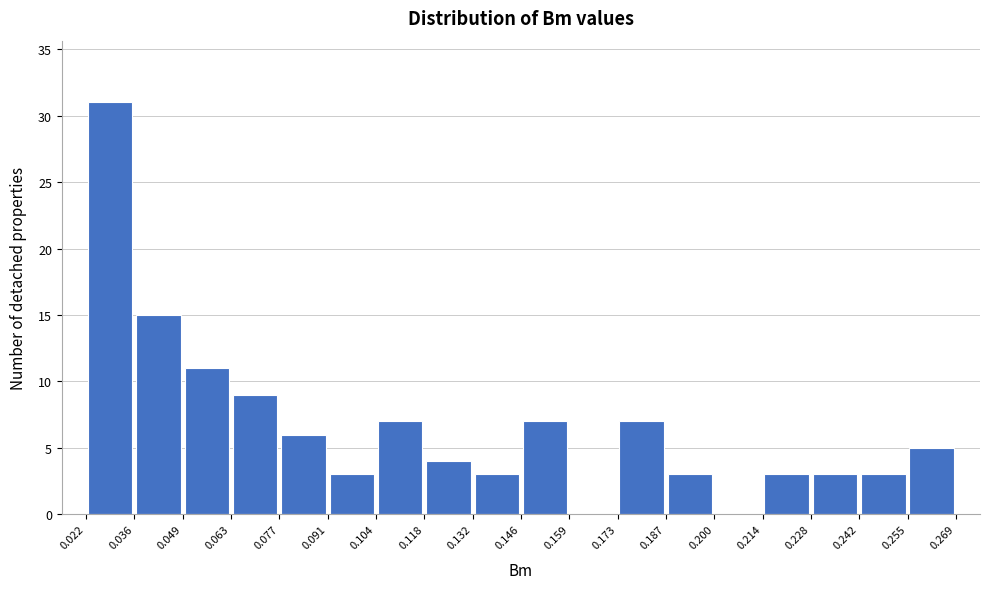

Reading left to right, transcribe this chart: for each bar, give the range it covers on the x-axis and its height. The values are not printed on the chart, so give them approximately, as read against the axis.

0.022 to 0.036: 31
0.036 to 0.049: 15
0.049 to 0.063: 11
0.063 to 0.077: 9
0.077 to 0.091: 6
0.091 to 0.104: 3
0.104 to 0.118: 7
0.118 to 0.132: 4
0.132 to 0.146: 3
0.146 to 0.159: 7
0.159 to 0.173: 0
0.173 to 0.187: 7
0.187 to 0.200: 3
0.200 to 0.214: 0
0.214 to 0.228: 3
0.228 to 0.242: 3
0.242 to 0.255: 3
0.255 to 0.269: 5